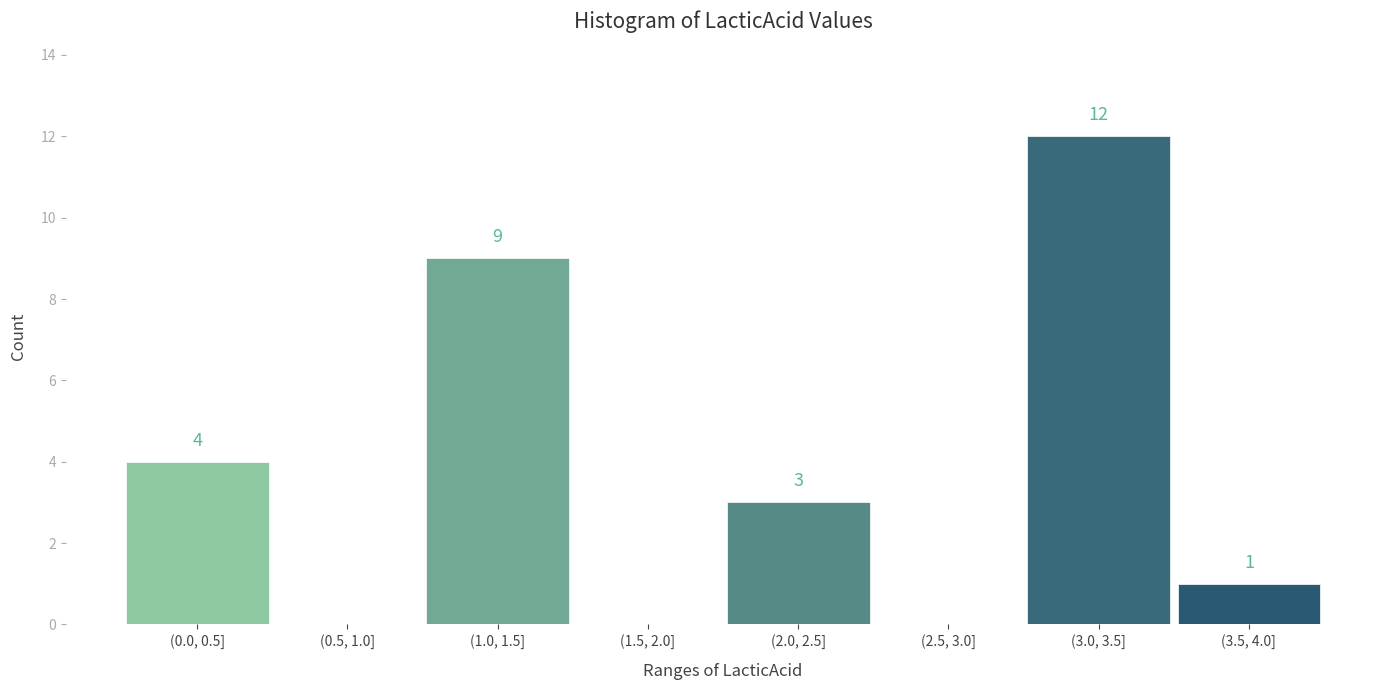

What is the change in value from (0.0, 0.5] to (1.0, 1.5]?

+5